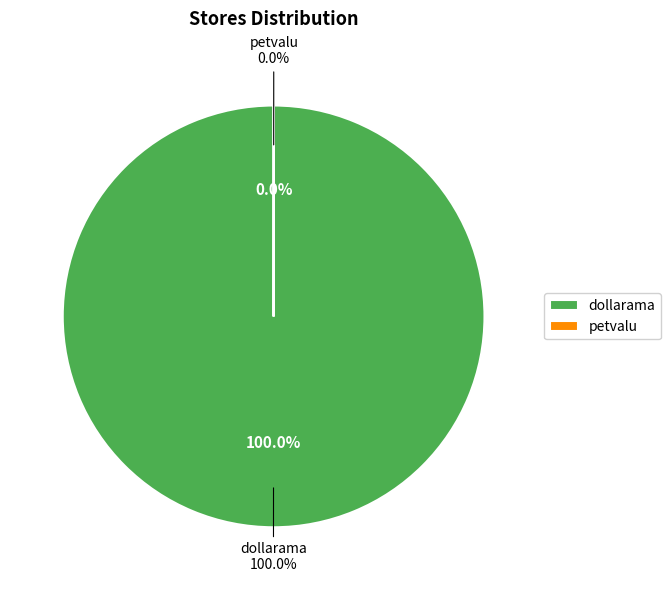

What is the largest slice in the pie chart?

dollarama